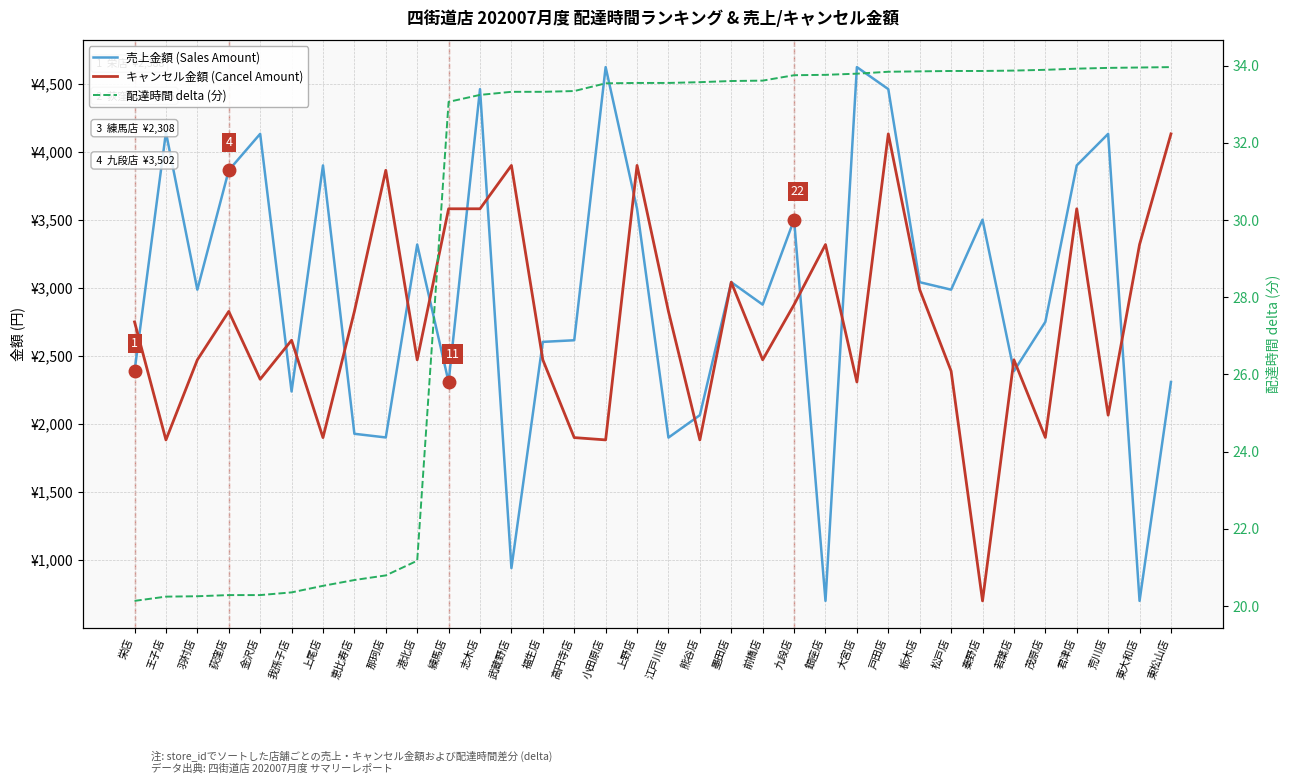

Is this an area chart (filled region under the line)?

No